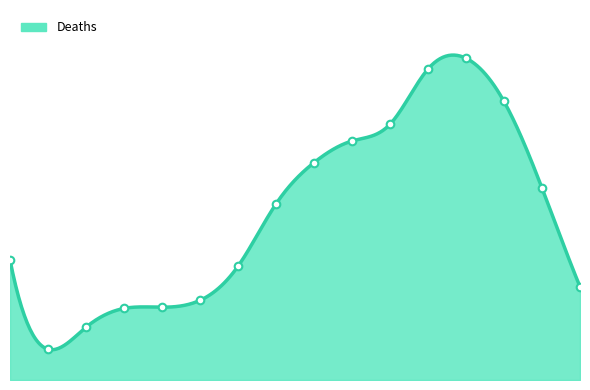

What is the ratio of the value at 45 - 49 to the value at 55 - 59?

0.5